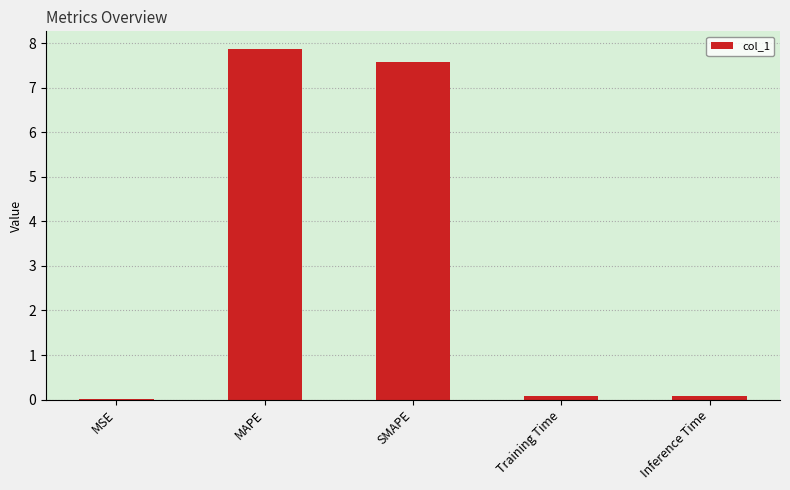

What is the sum of the values at Training Time and Inference Time?

0.2